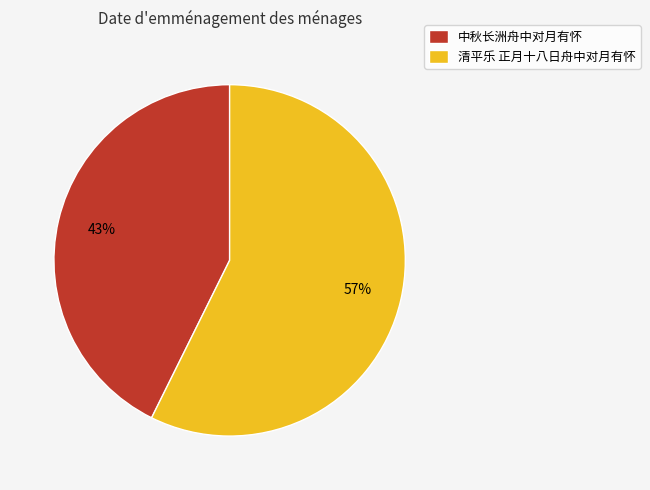

Between 清平乐 正月十八日舟中对月有怀 and 中秋长洲舟中对月有怀, which is larger?

清平乐 正月十八日舟中对月有怀